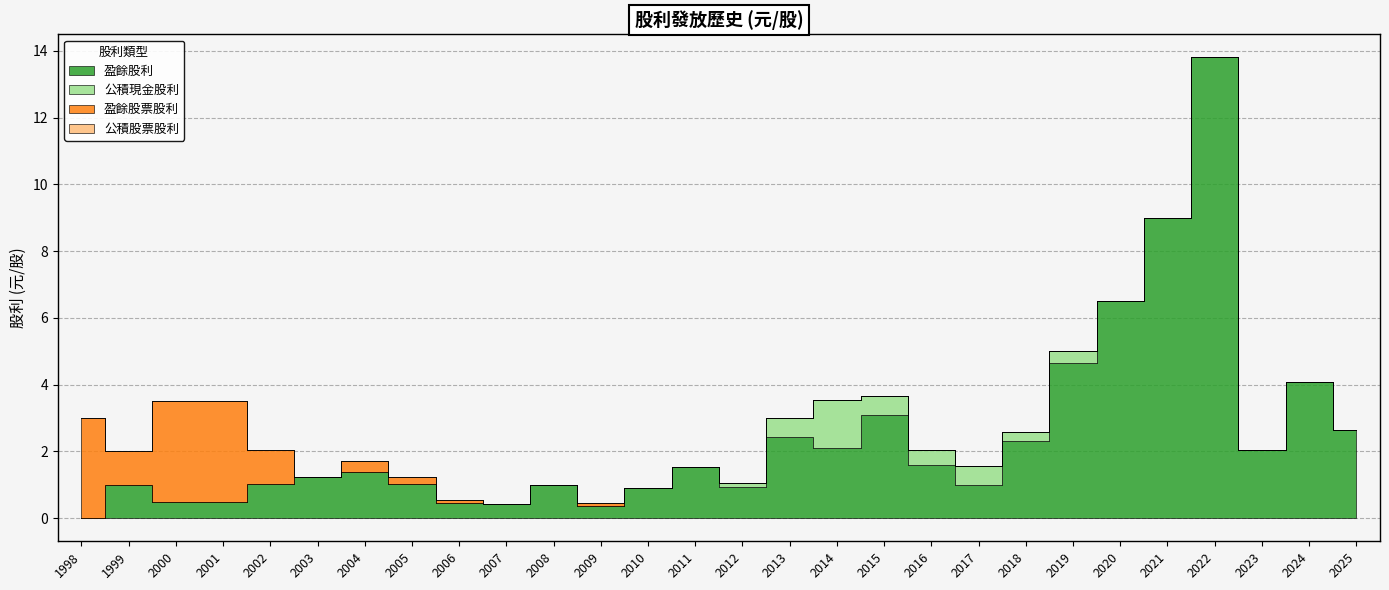

Is it true that 公積現金股利 equals 0.8 at 2005?

False